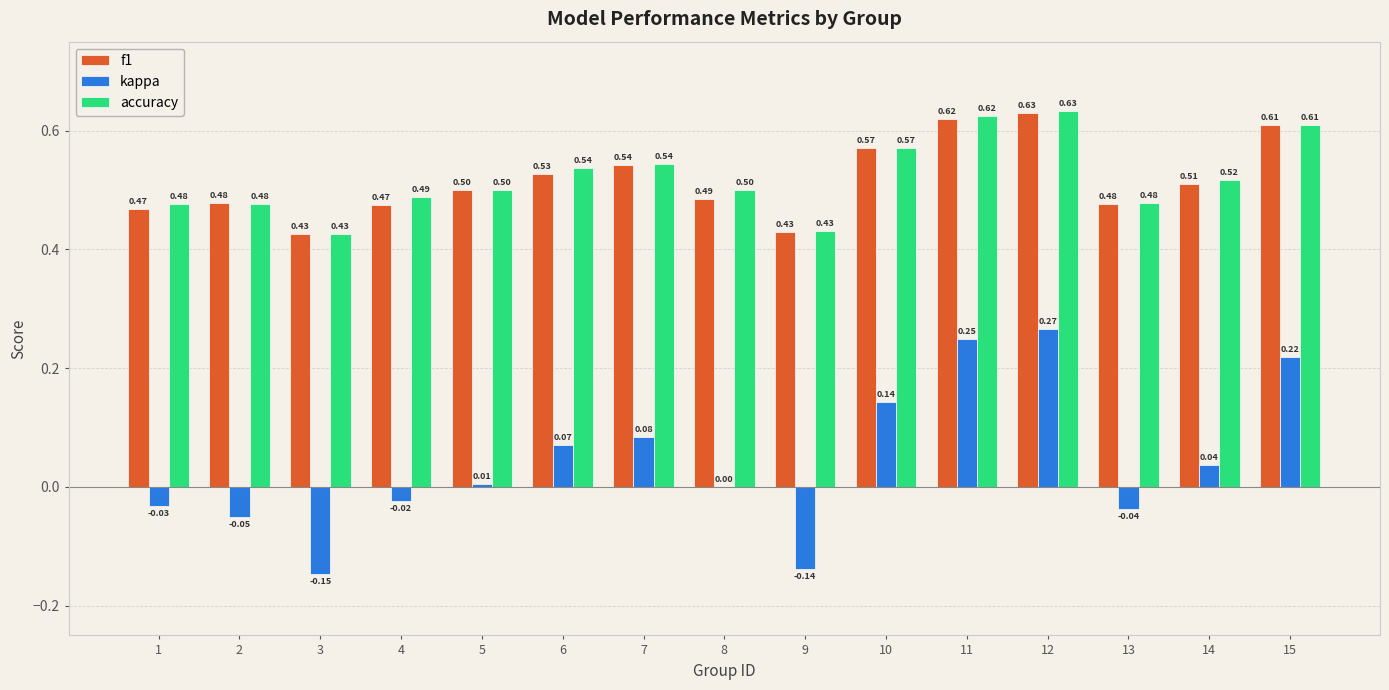

The value of f1 at 14 is 0.7. True or false?

False